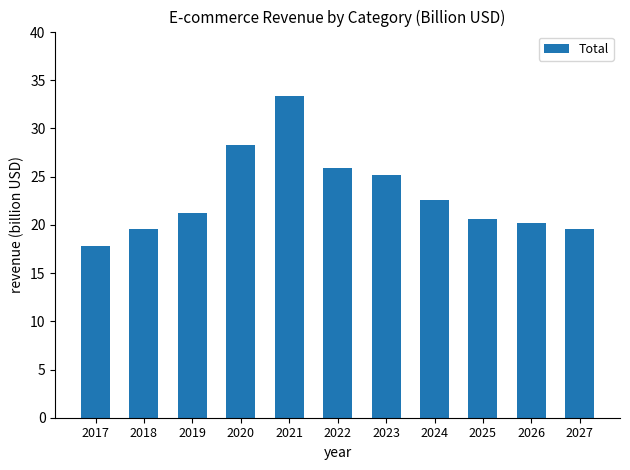

How many data points does each series have?

11